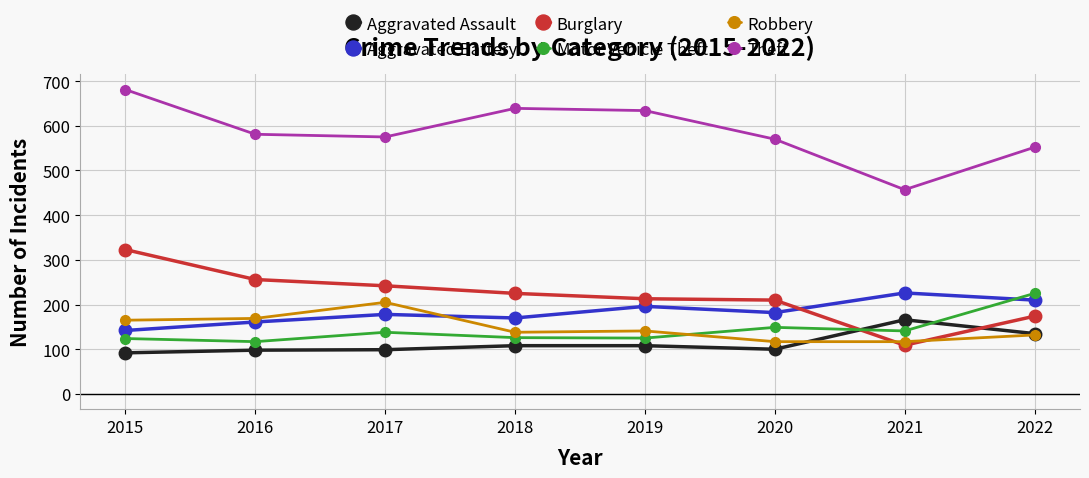

How many lines are shown in the chart?

6